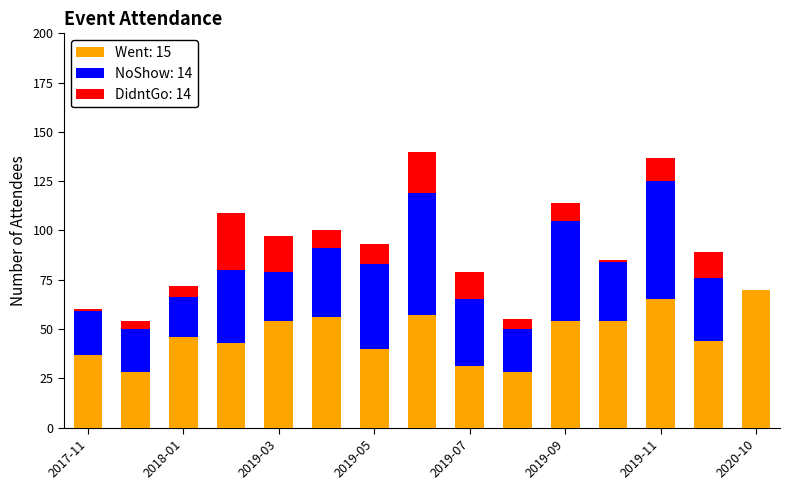

Does the chart contain stacked bars?

Yes